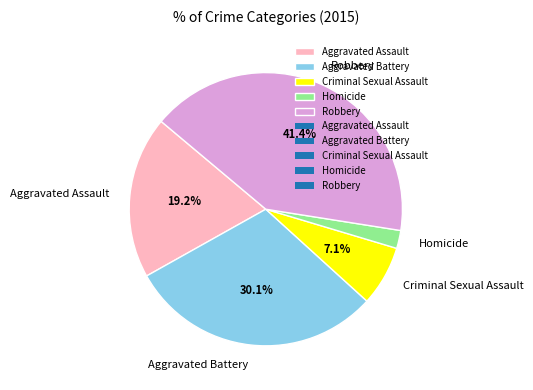

Is there a majority slice in this chart?

No